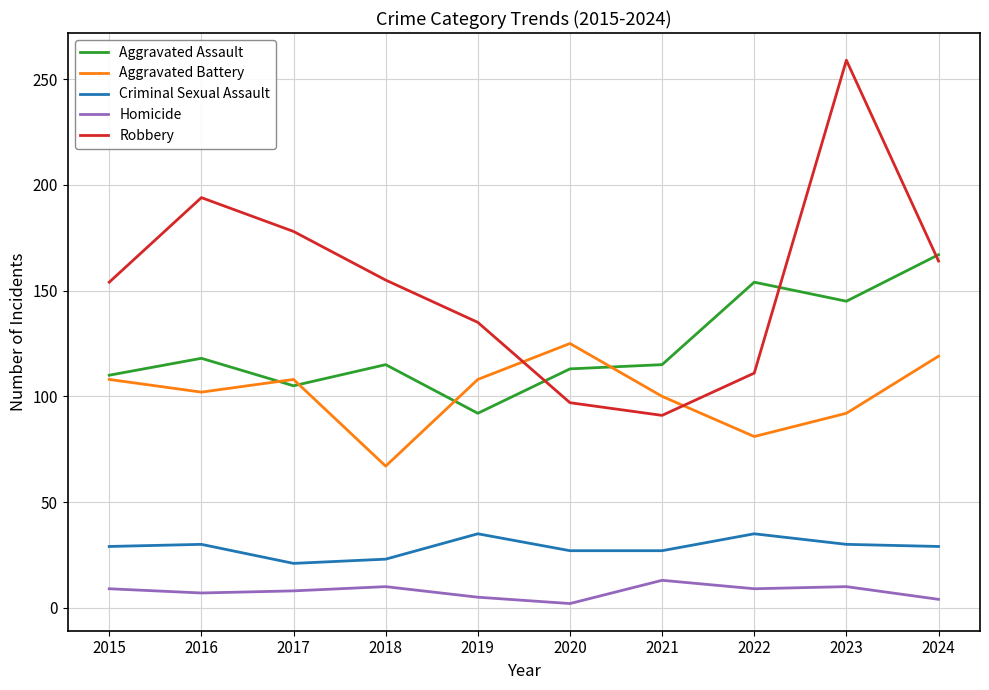

Which series has the widest spread of values?

Robbery